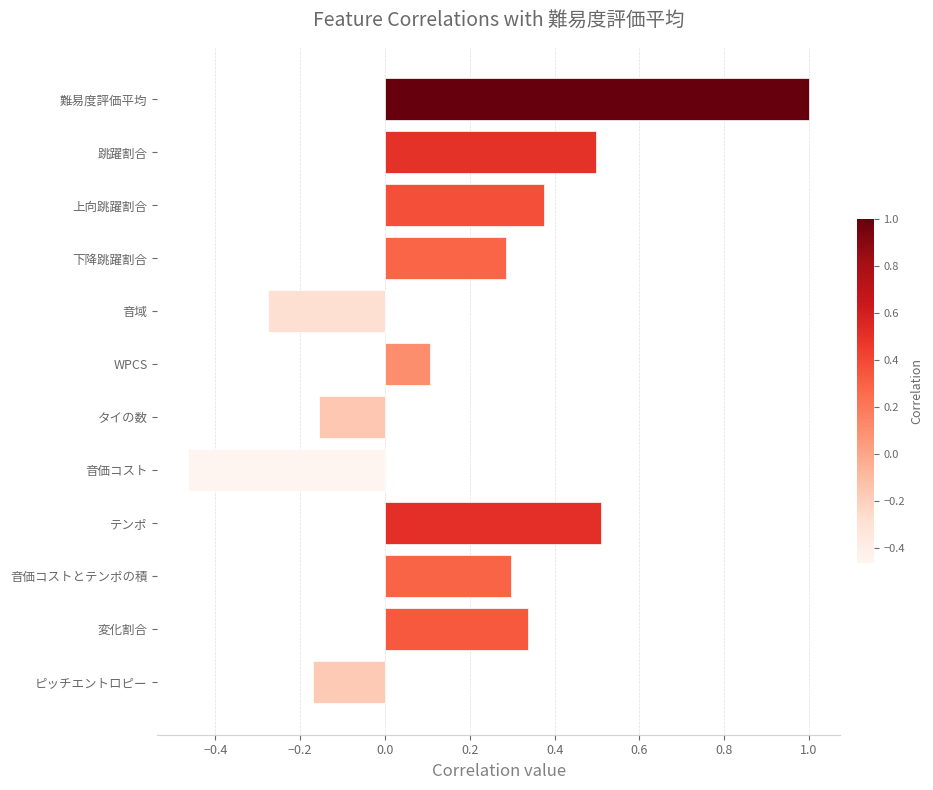

Does the chart contain any negative values?

Yes